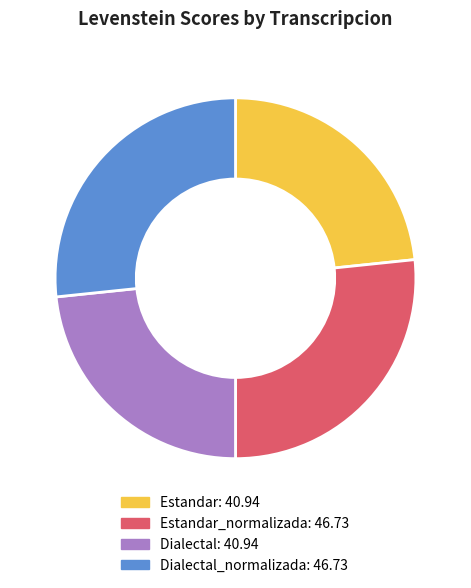

Is there a majority slice in this chart?

No